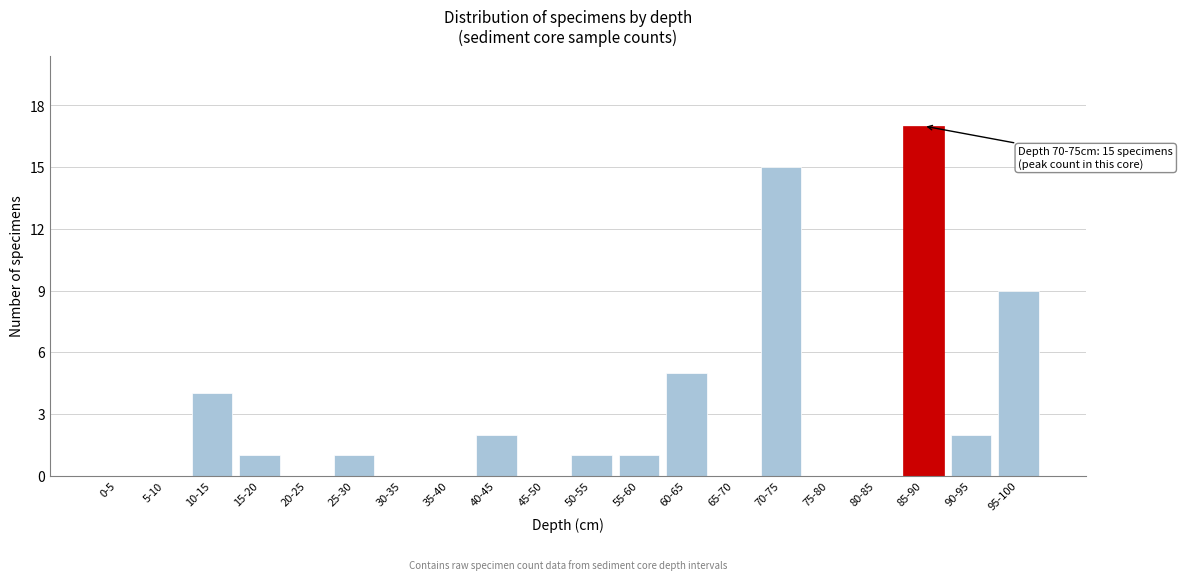

Reading left to right, extract all data points from this chart.

0-5=0	5-10=0	10-15=4	15-20=1	20-25=0	25-30=1	30-35=0	35-40=0	40-45=2	45-50=0	50-55=1	55-60=1	60-65=5	65-70=0	70-75=15	75-80=0	80-85=0	85-90=17	90-95=2	95-100=9